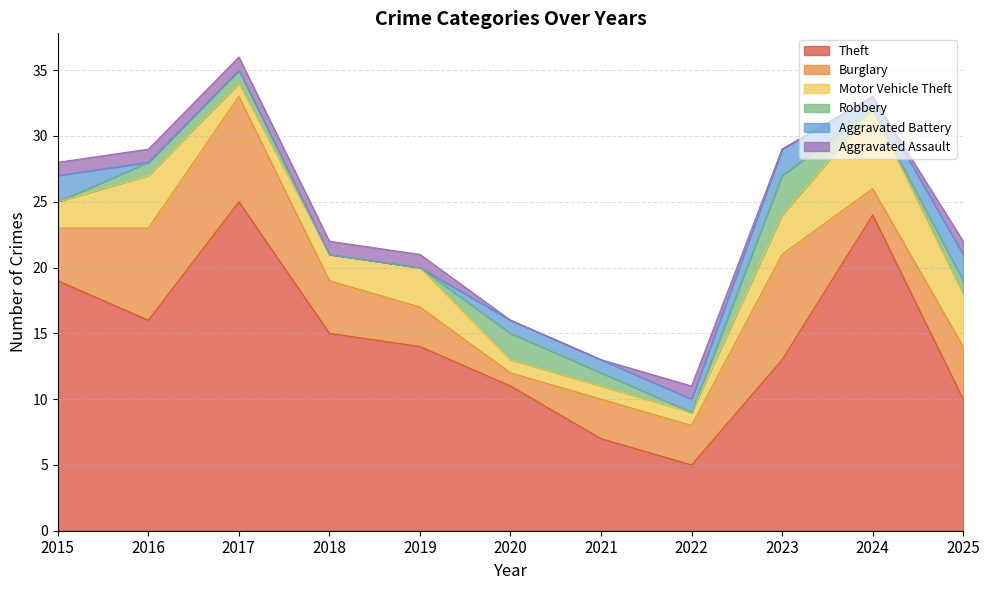

What is the difference between the highest and lowest values at 2023?

13